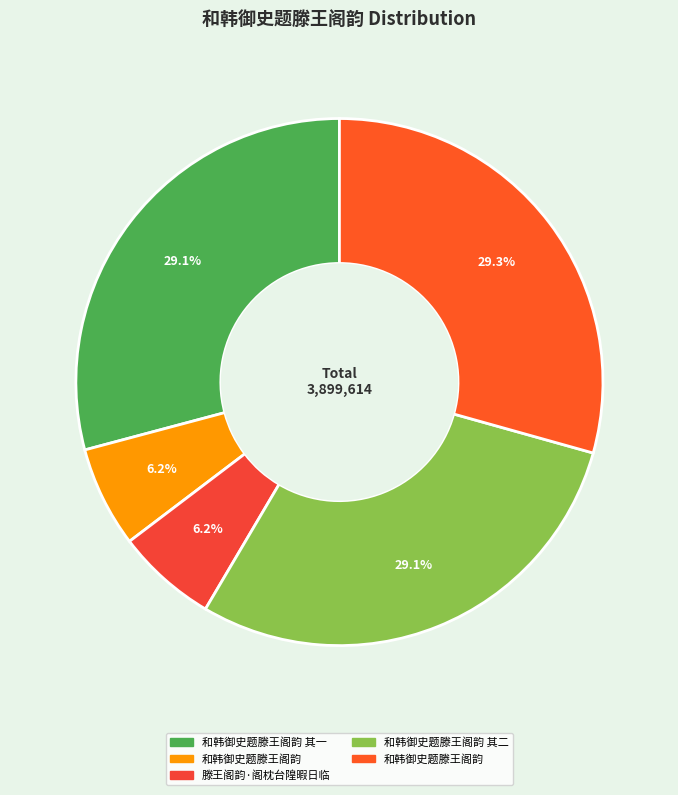

How many slices are in this pie chart?

5